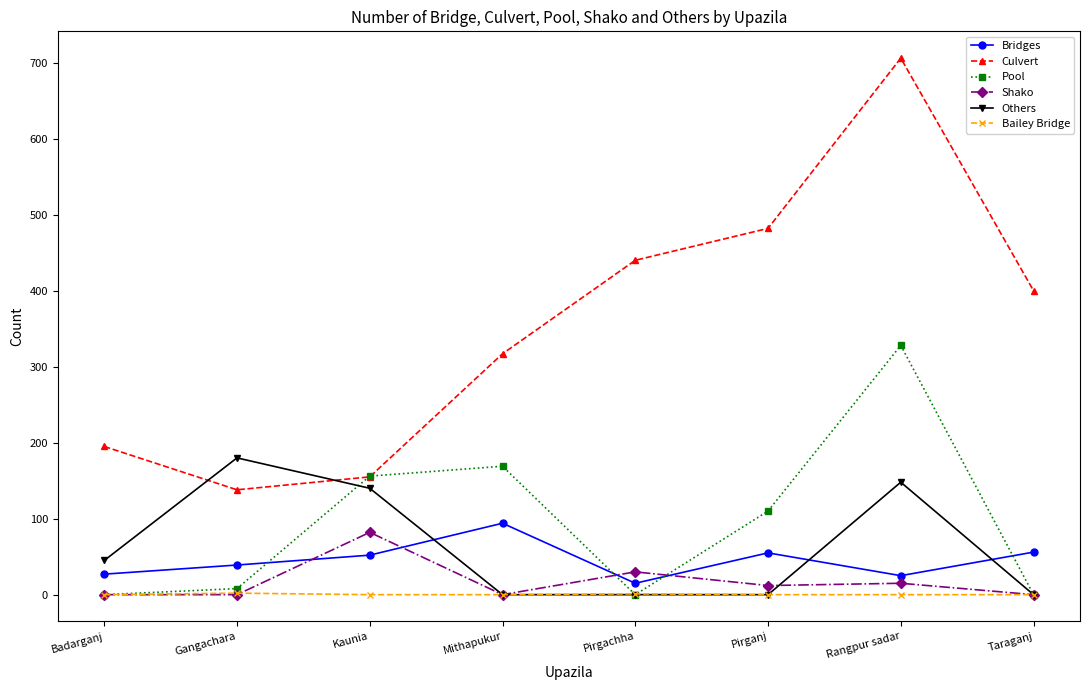

What is the total value across all series at Mithapukur?

580